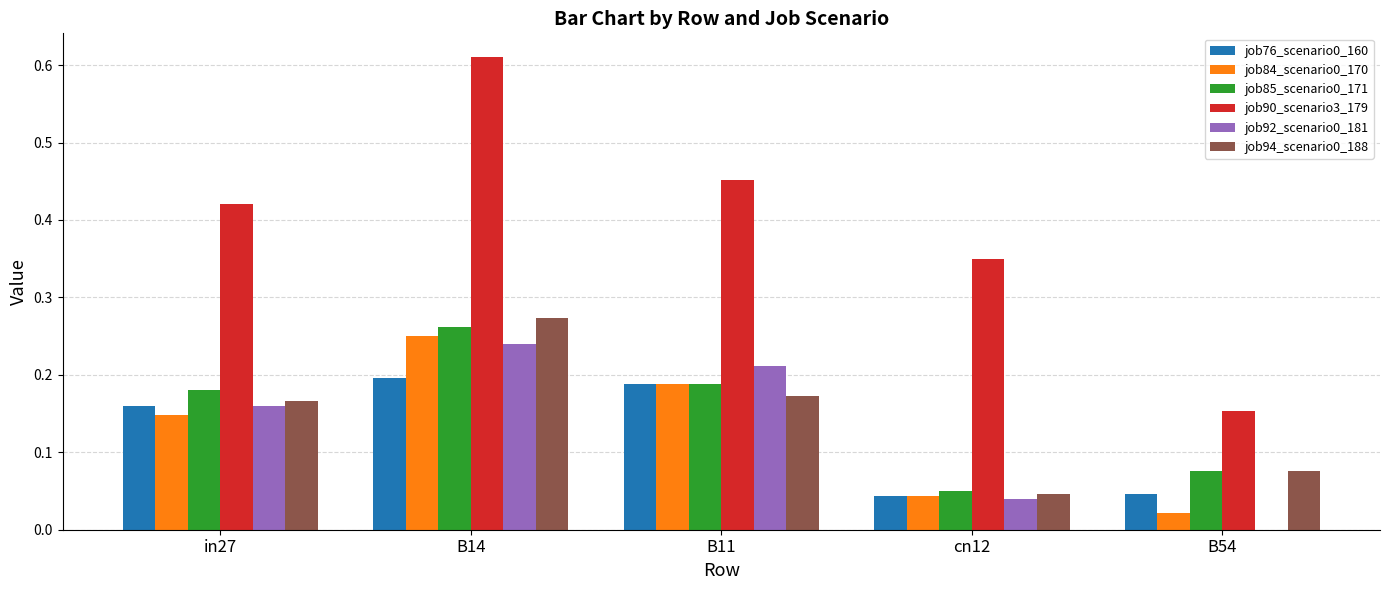

Which series changed the most between B14 and B11?

job90_scenario3_179